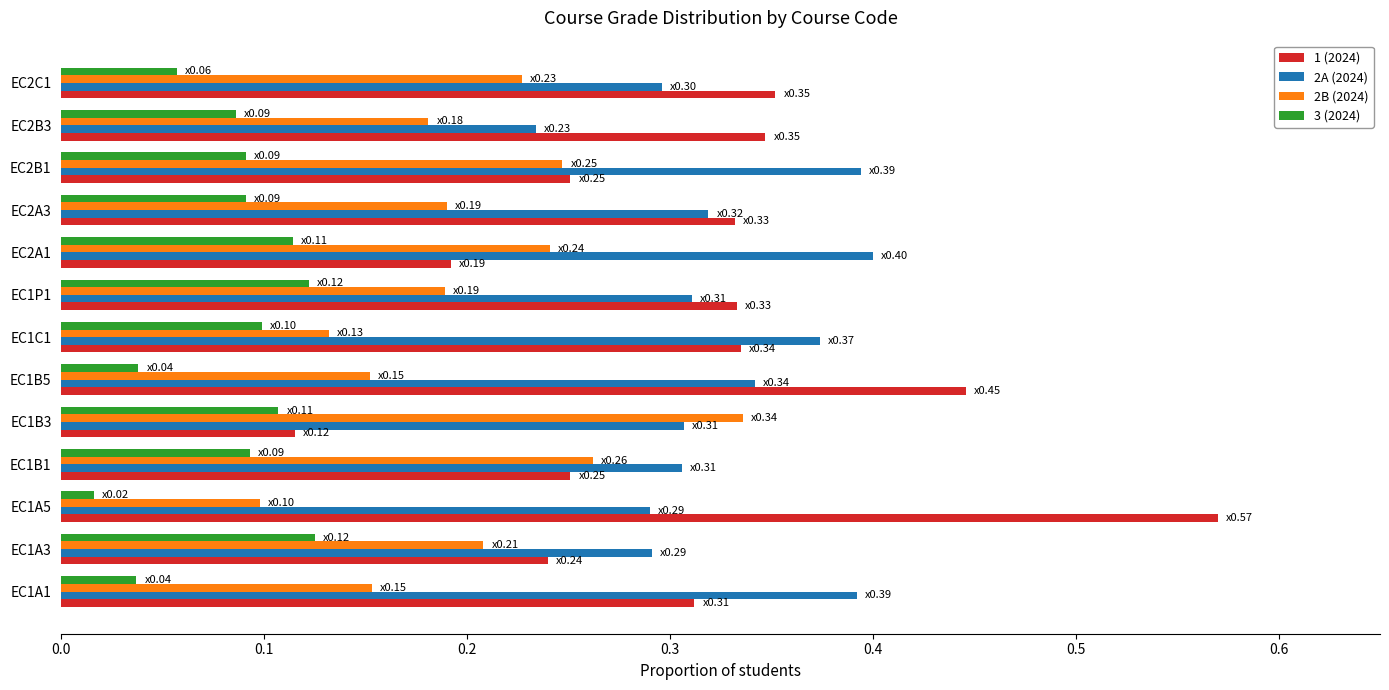

At which label is 1 (2024) closest to 0?

EC1B3